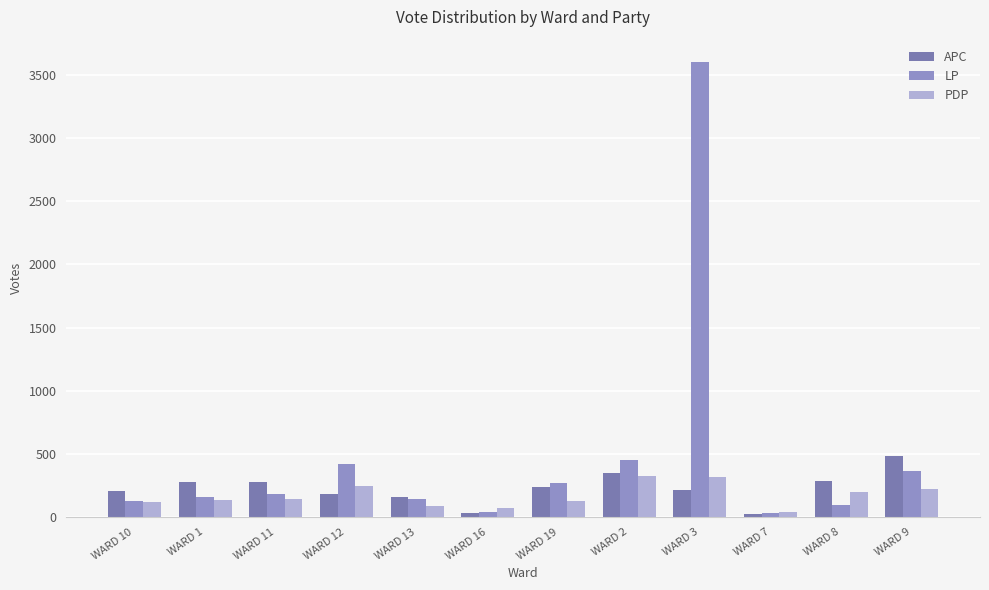

What is the maximum value shown in the chart?

3600